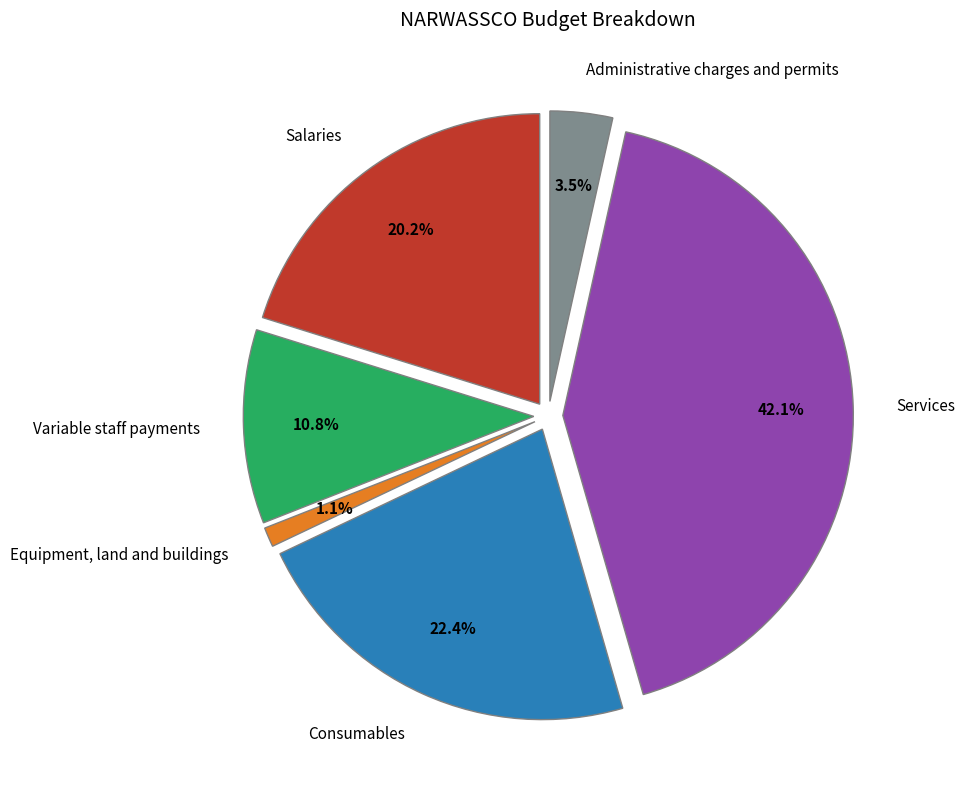

Is the sum of Variable staff payments and Administrative charges and permits greater than half?

No